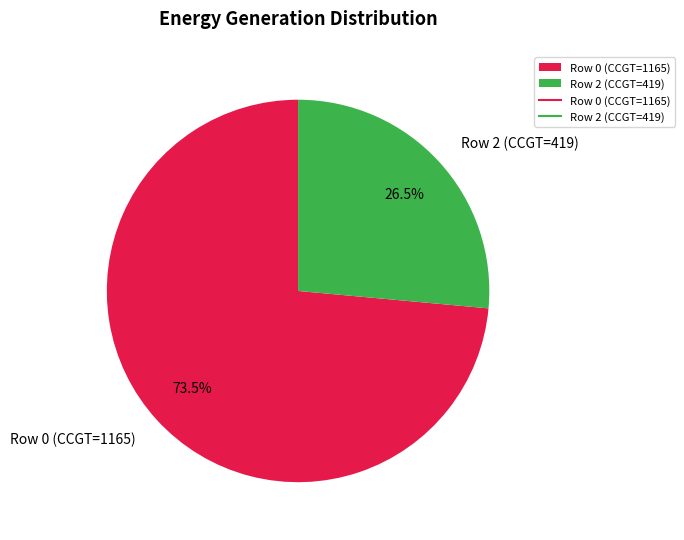

Which slice is the largest?

Row 0 (CCGT=1165)